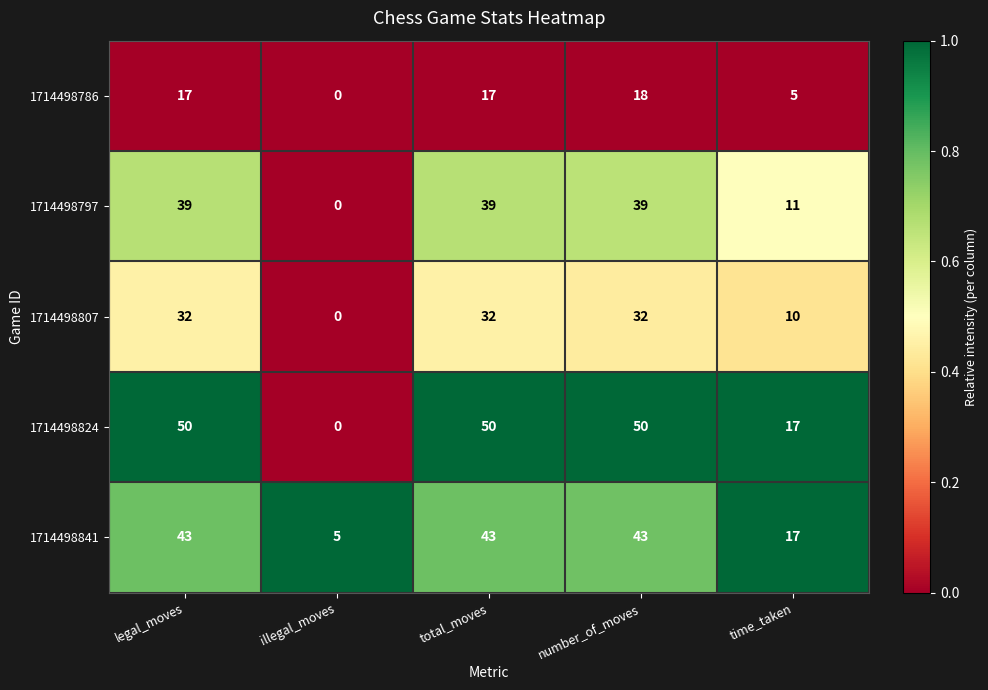

True or false: 1714498797 has a value of 0 at illegal_moves.

True